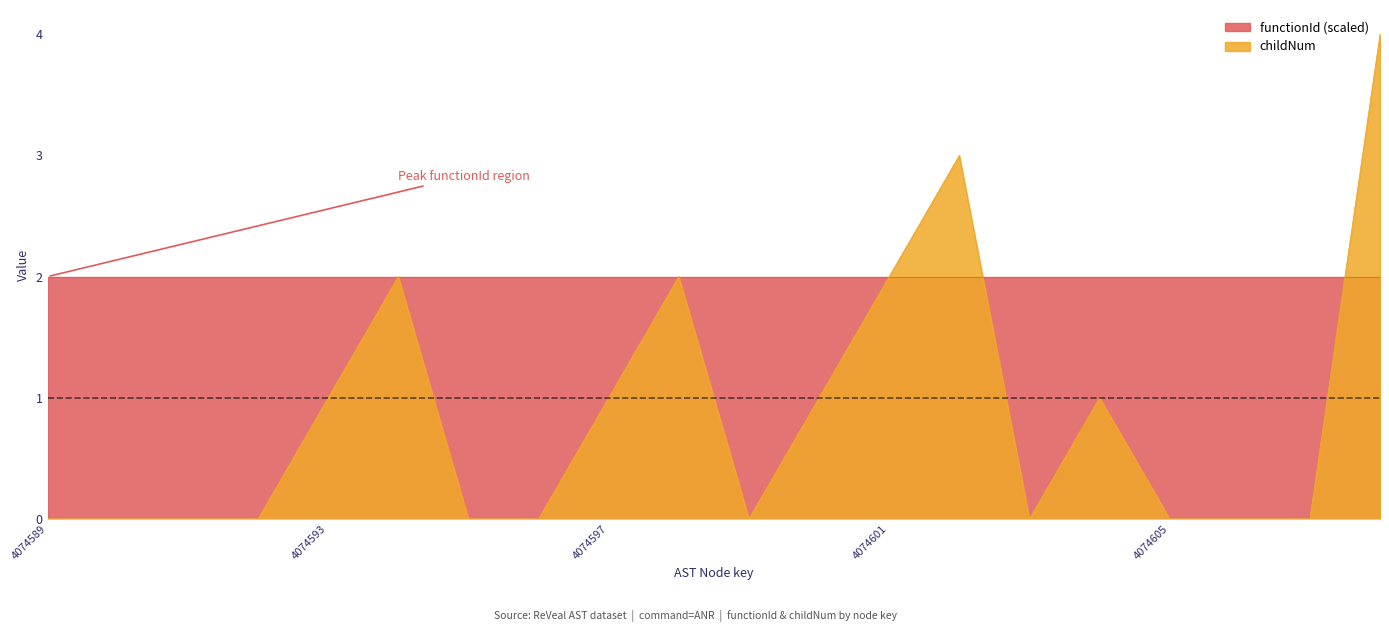

How many interior local valleys (lower than both neighbors) does the data have?

2